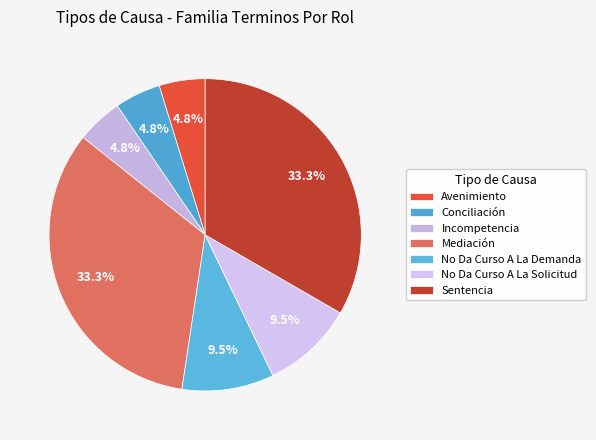

Approximately how many times larger is the value at No Da Curso A La Demanda compared to Avenimiento?

2.0